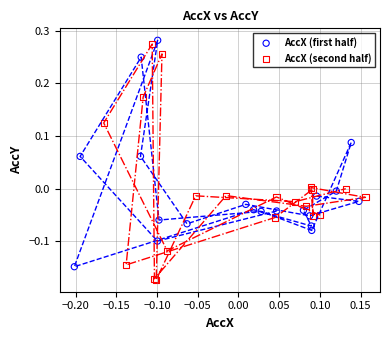

Which series has the largest Y range (max minus min)?

AccX (second half)